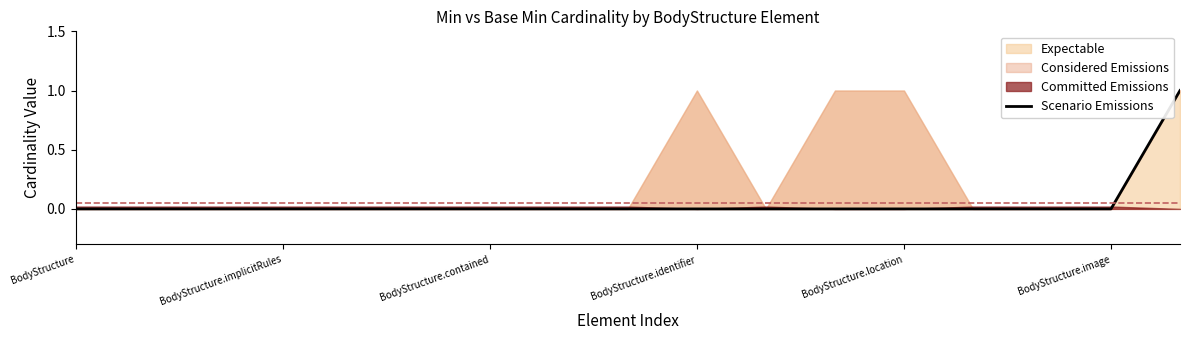

What is the difference between the maximum and second lowest values?

1